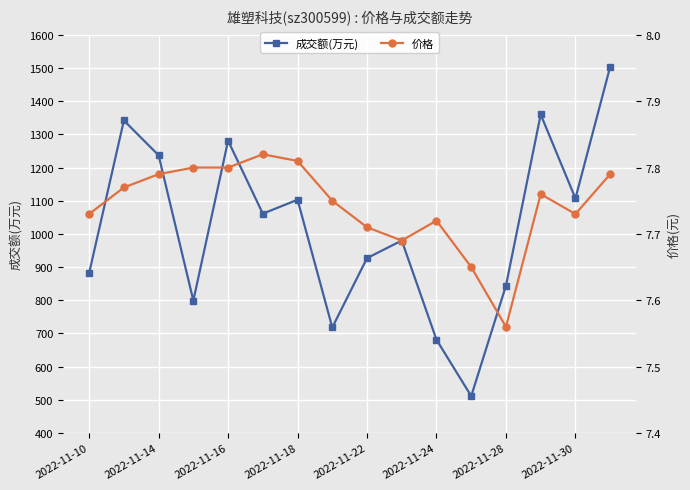

The value of 价格 at 2022-11-10 is 7.7. True or false?

True